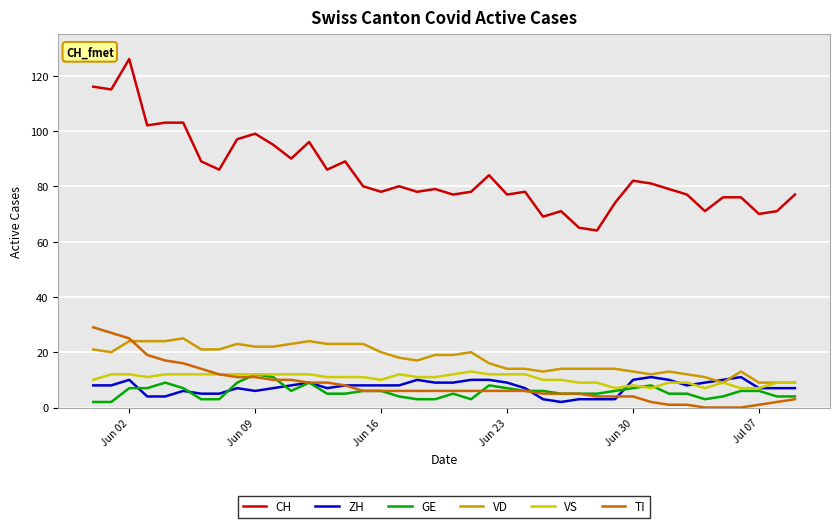

How many GE values are between 4 and 7?

25